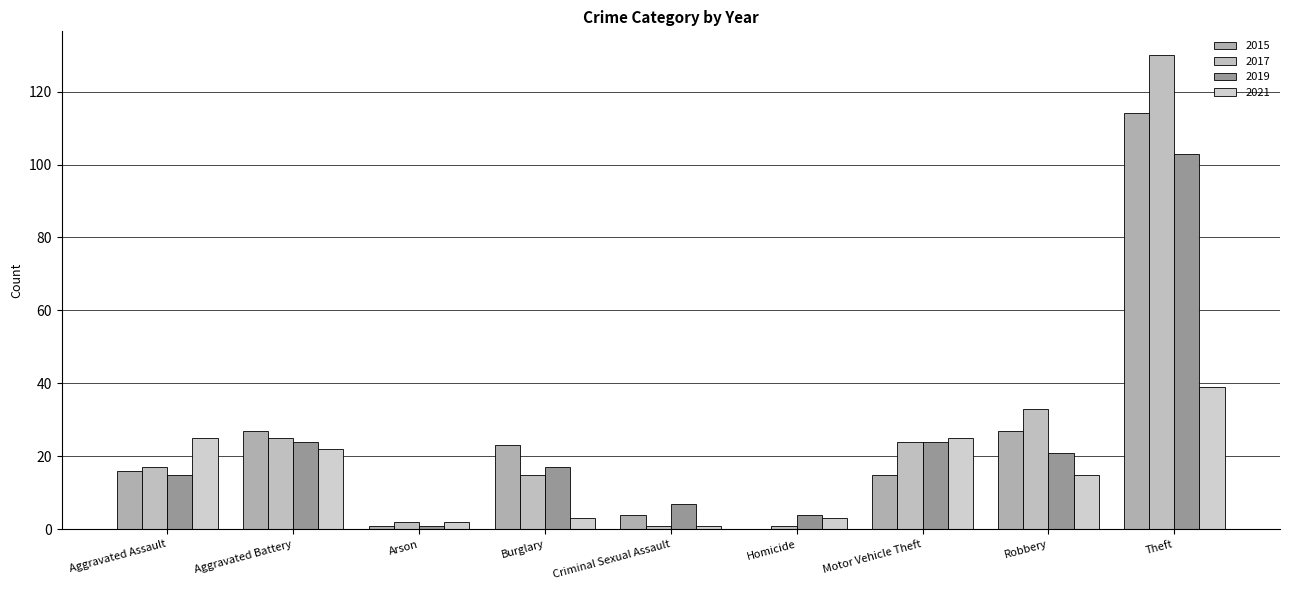

Which series changed the most between Robbery and Theft?

2017